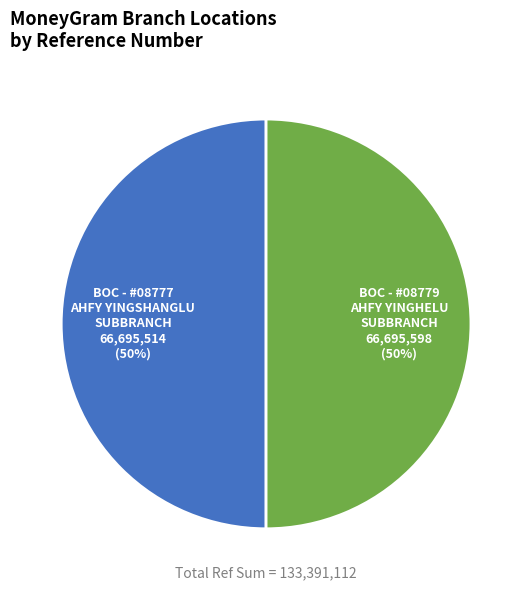

To the nearest percent, what is the average slice percentage?

50%